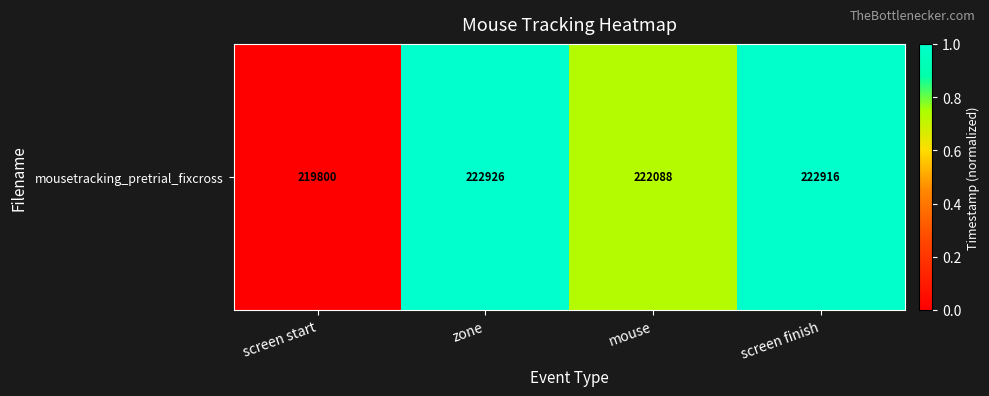

Reading right to left, list all the values displayed in this chart.

1.0	0.7	1.0	0.0